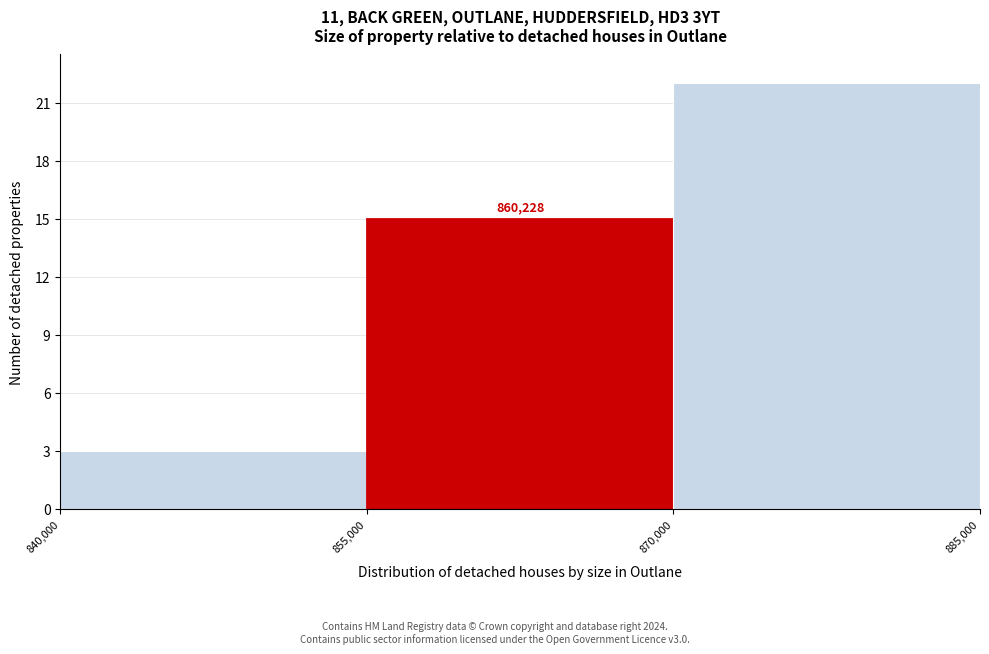

Over which range of the x-axis is the bar tallest?

870,000 to 885,000